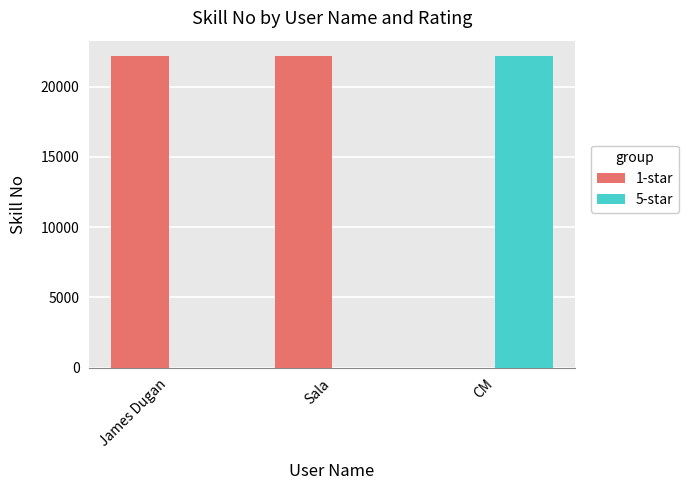

How many groups of bars are there?

3